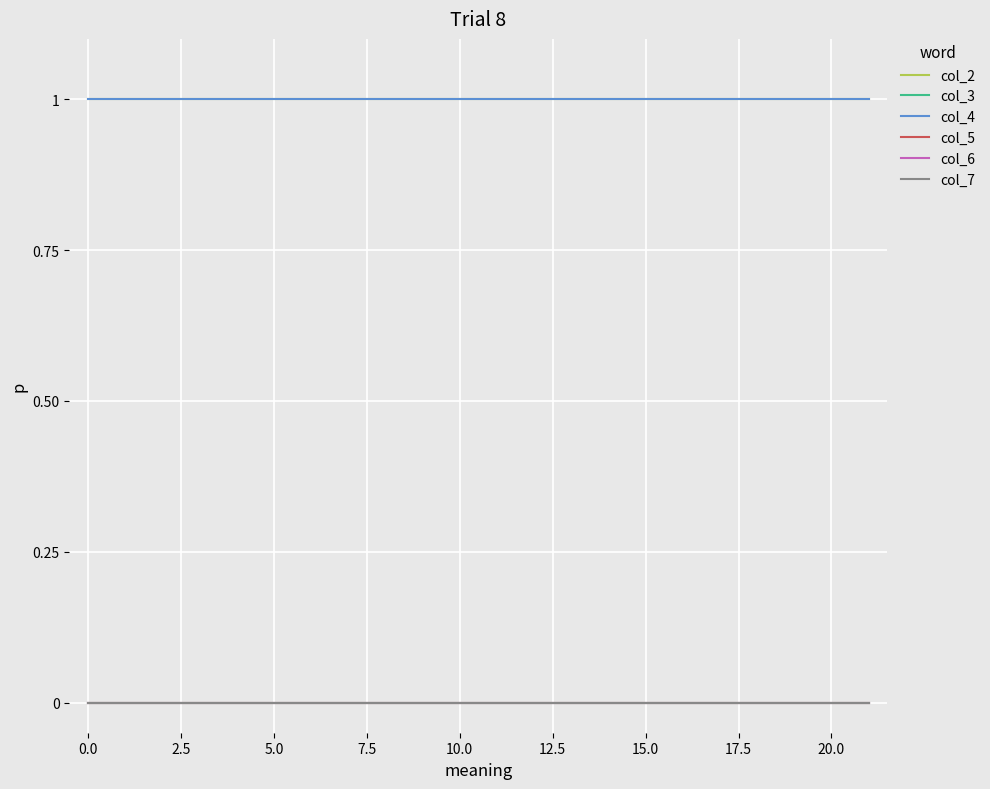

What is the label of the 8th point from the right?

14